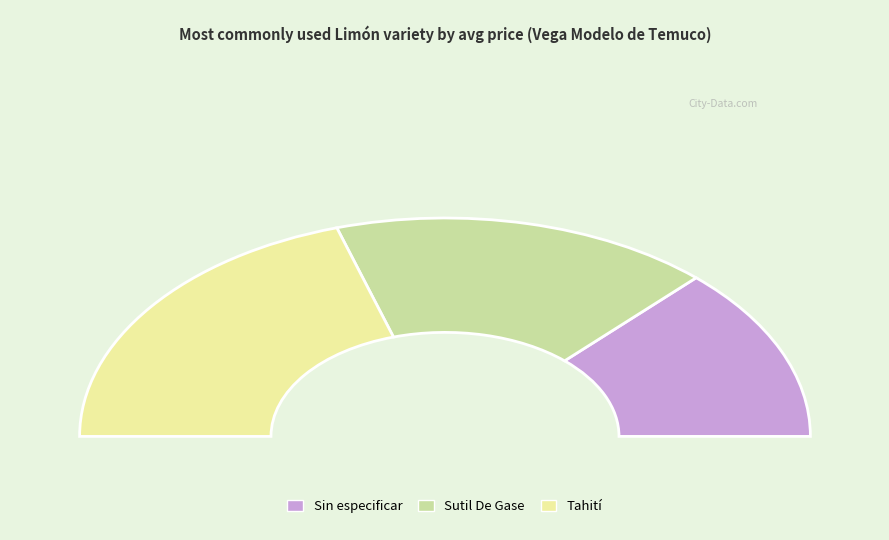

To the nearest percent, what is the difference between the Sin especificar and Tahití slice percentages?

15%